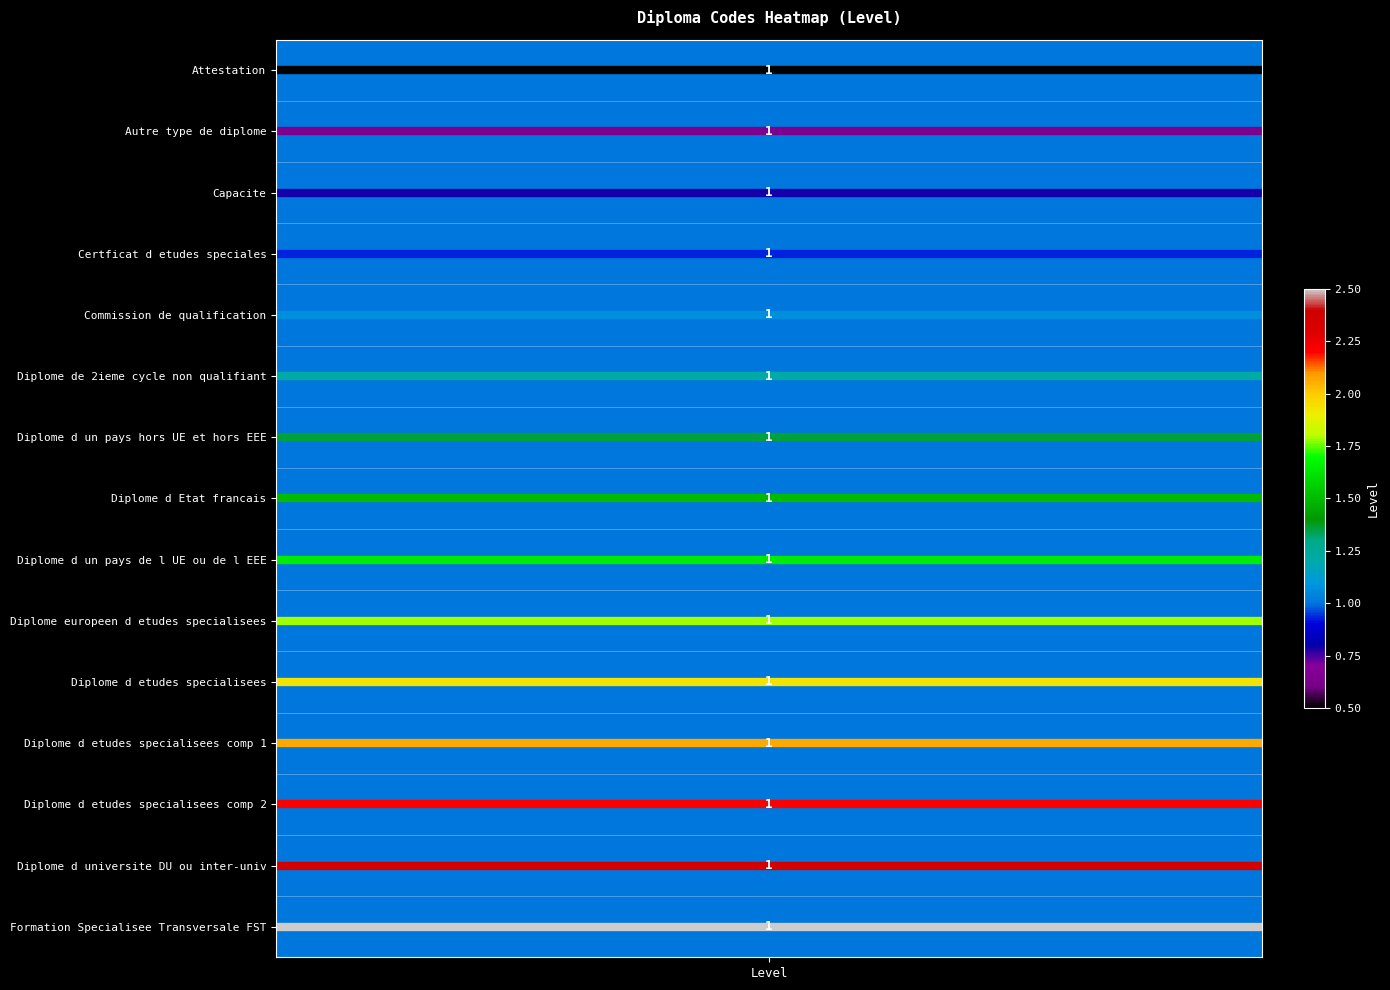

The value of DEEE at 1 is 4. True or false?

False